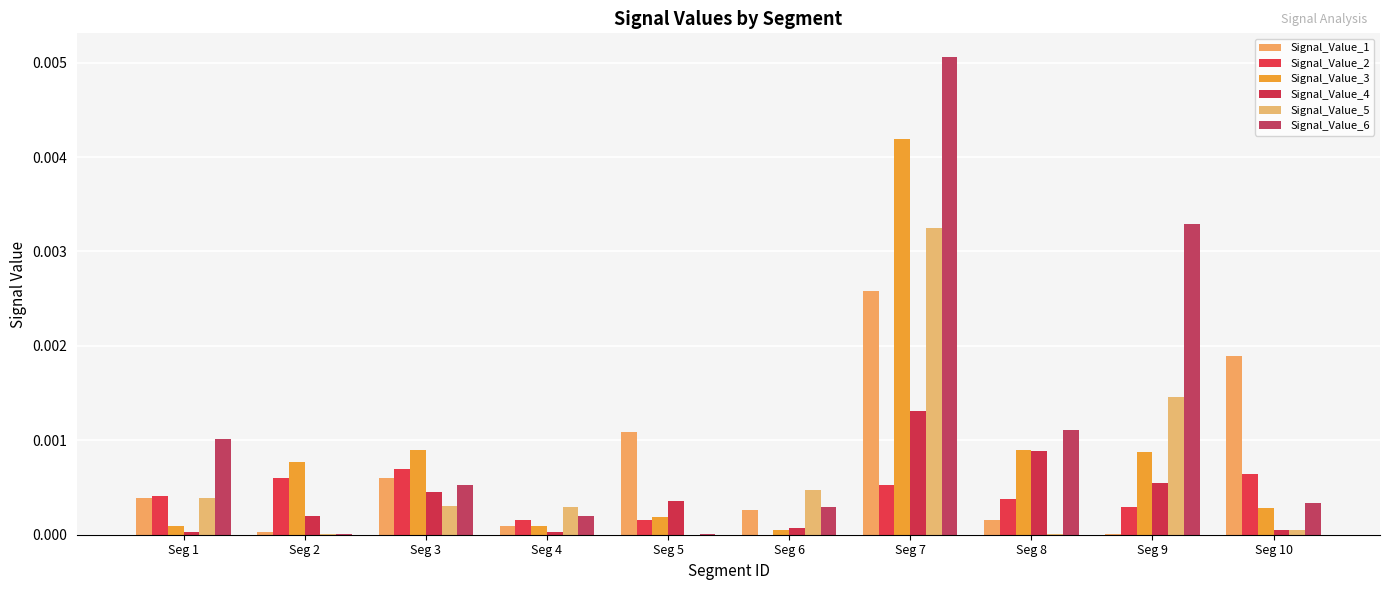

At which category is the sum across all series the highest?

Seg 7